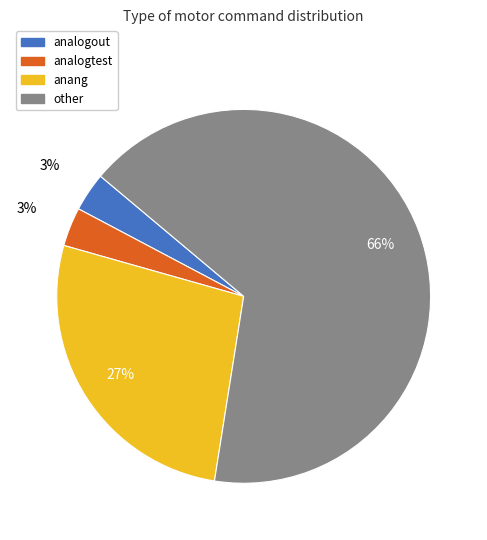

Which category has the biggest portion of the pie?

other